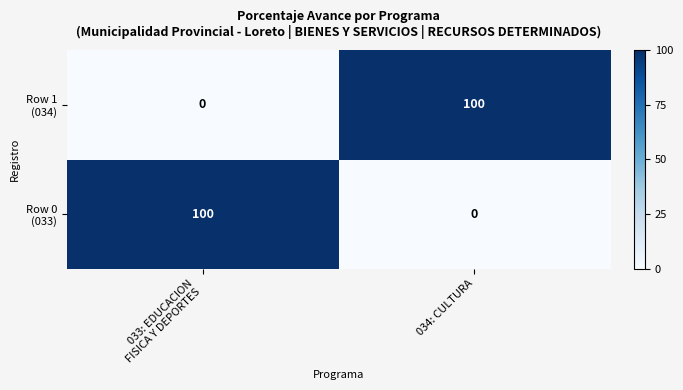

Count the number of categories in the chart.

2